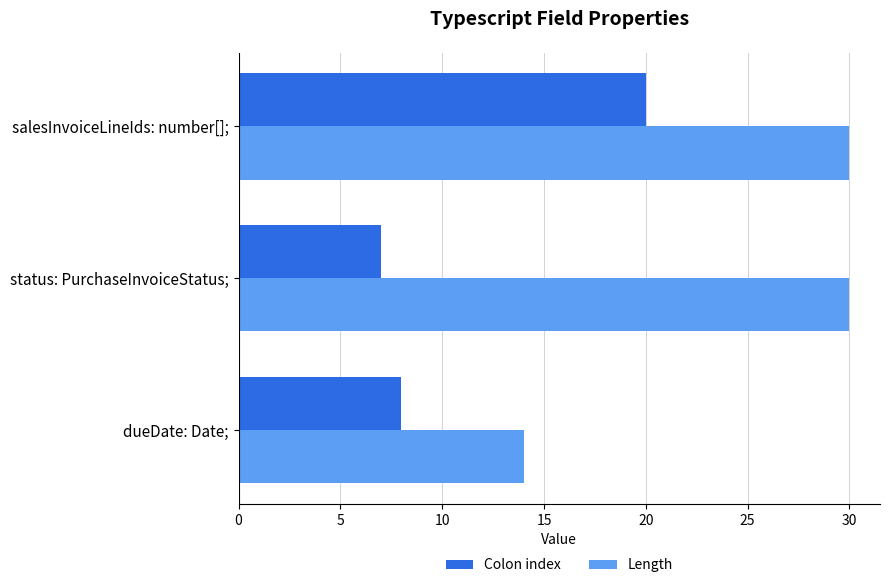

What is the average value of the Colon index series?

12